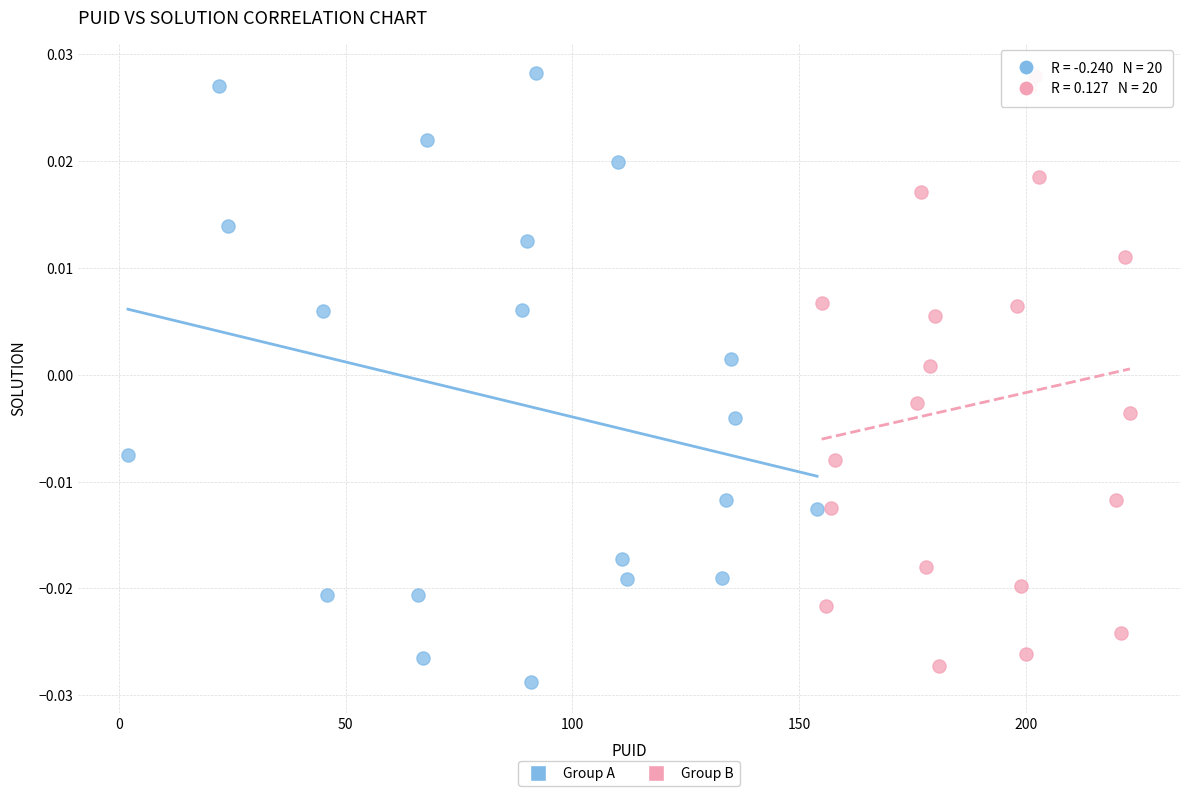

What are all the series names shown in the legend?

Group A, Group B